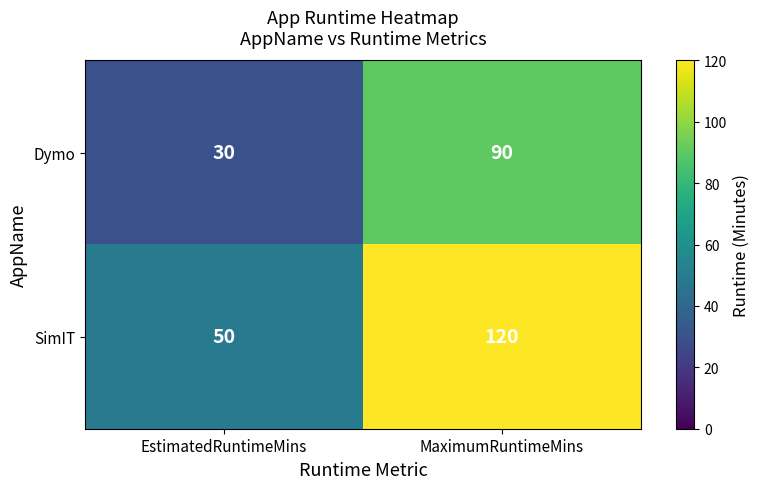

What is the total value across all series at MaximumRuntimeMins?

210